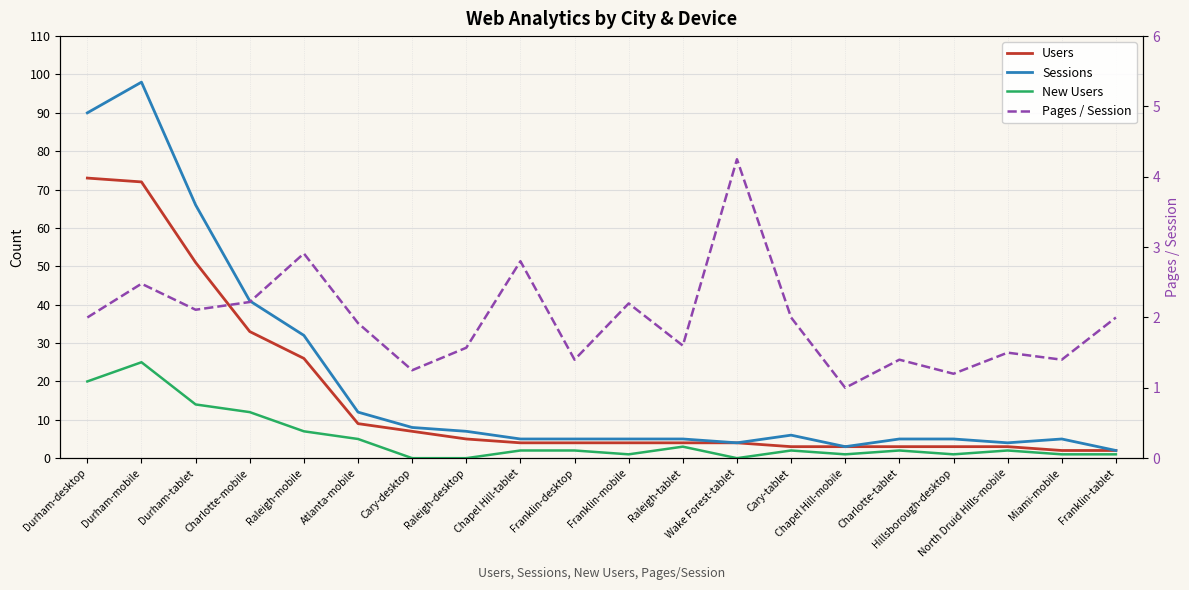

Reading left to right, extract all data points from this chart.

Users: 73.0	72.0	51.0	33.0	26.0	9.0	7.0	5.0	4.0	4.0	4.0	4.0	4.0	3.0	3.0	3.0	3.0	3.0	2.0	2.0
Sessions: 90.0	98.0	66.0	41.0	32.0	12.0	8.0	7.0	5.0	5.0	5.0	5.0	4.0	6.0	3.0	5.0	5.0	4.0	5.0	2.0
New Users: 20.0	25.0	14.0	12.0	7.0	5.0	0.0	0.0	2.0	2.0	1.0	3.0	0.0	2.0	1.0	2.0	1.0	2.0	1.0	1.0
Pages / Session: 2.0	2.5	2.1	2.2	2.9	1.9	1.2	1.6	2.8	1.4	2.2	1.6	4.2	2.0	1.0	1.4	1.2	1.5	1.4	2.0